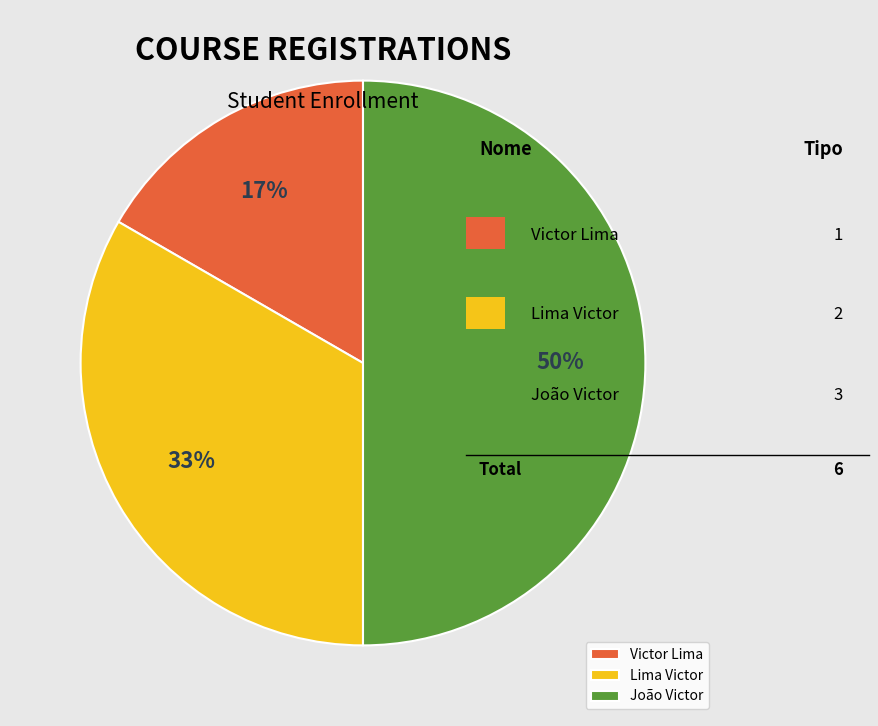

How many slices are in this pie chart?

3